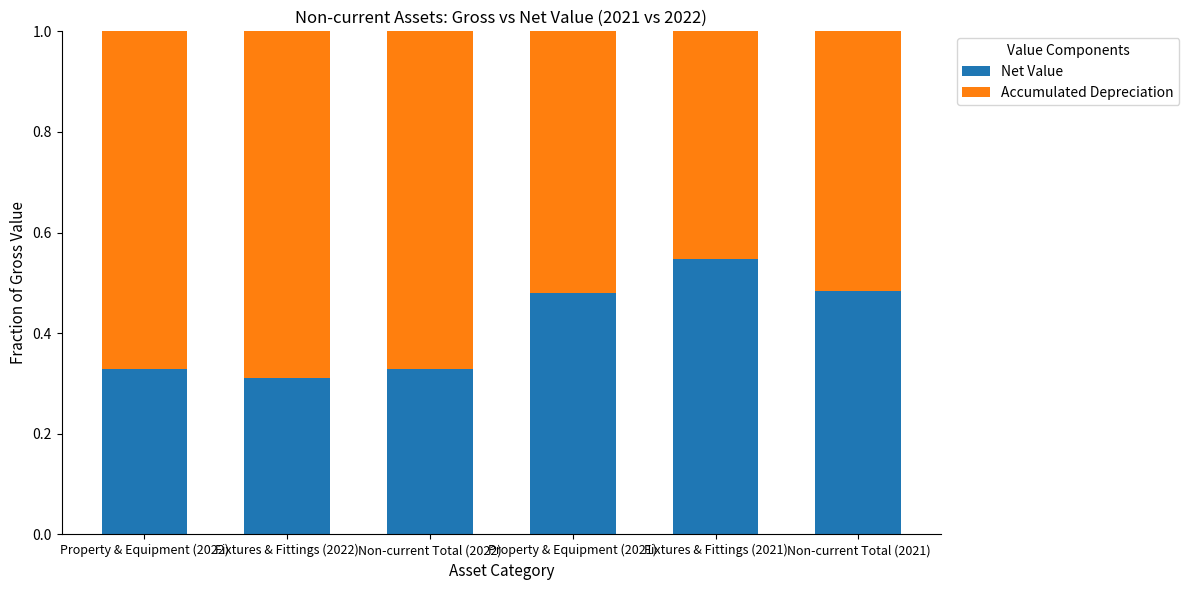

Are the bars grouped side by side (vs. stacked)?

No